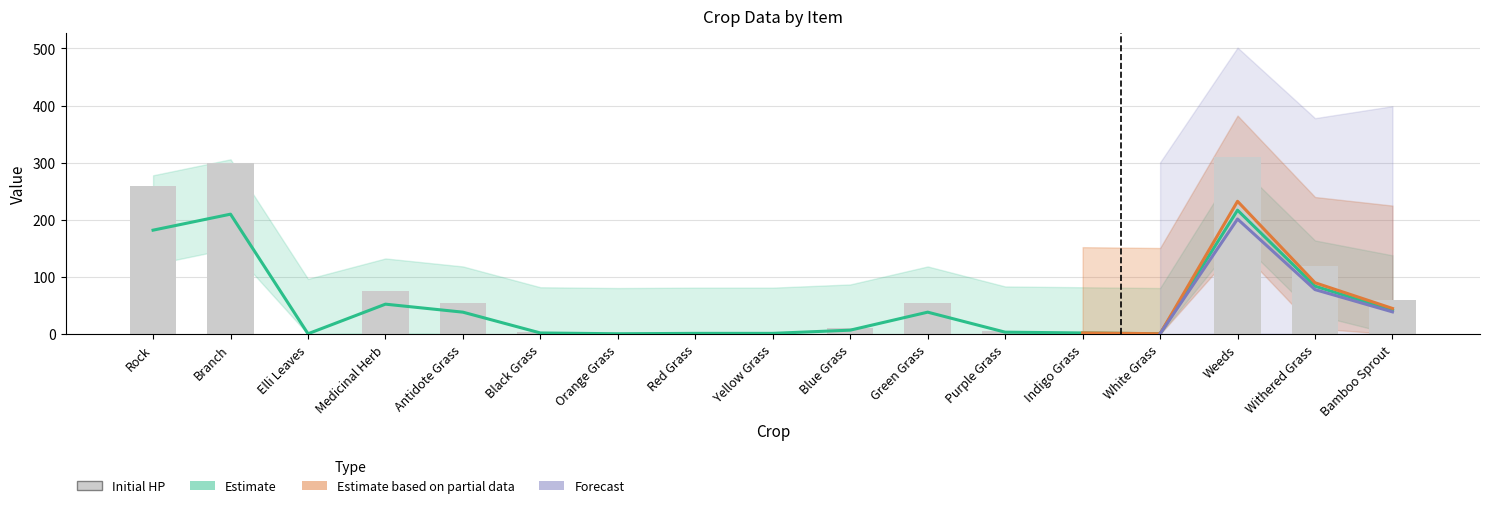

What is the value of the 16th bar from the left?

120